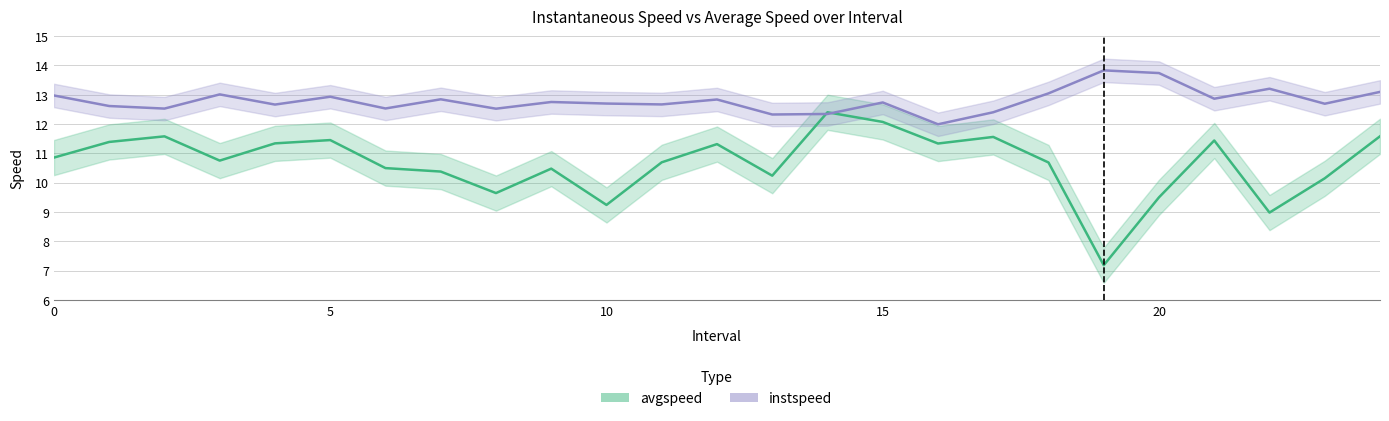

Is this an area chart (filled region under the line)?

No